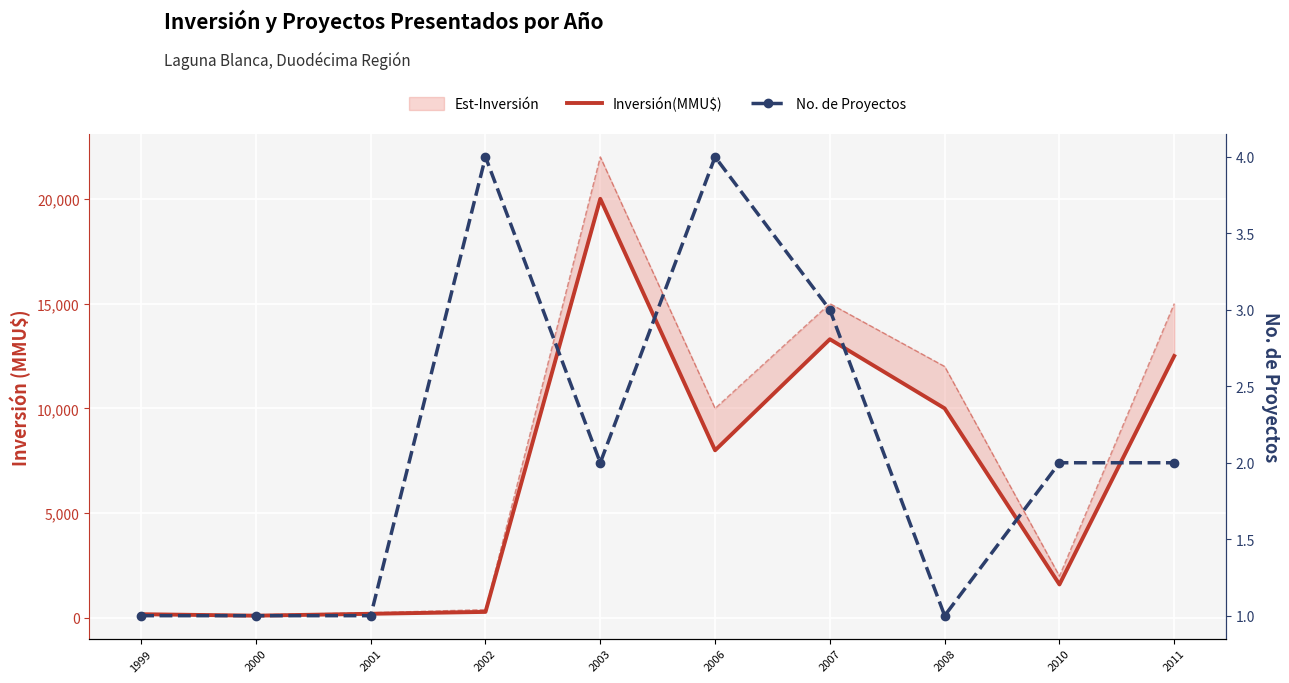

What is the difference between the second highest and minimum values in the Inversión(MMU$) series?

13190